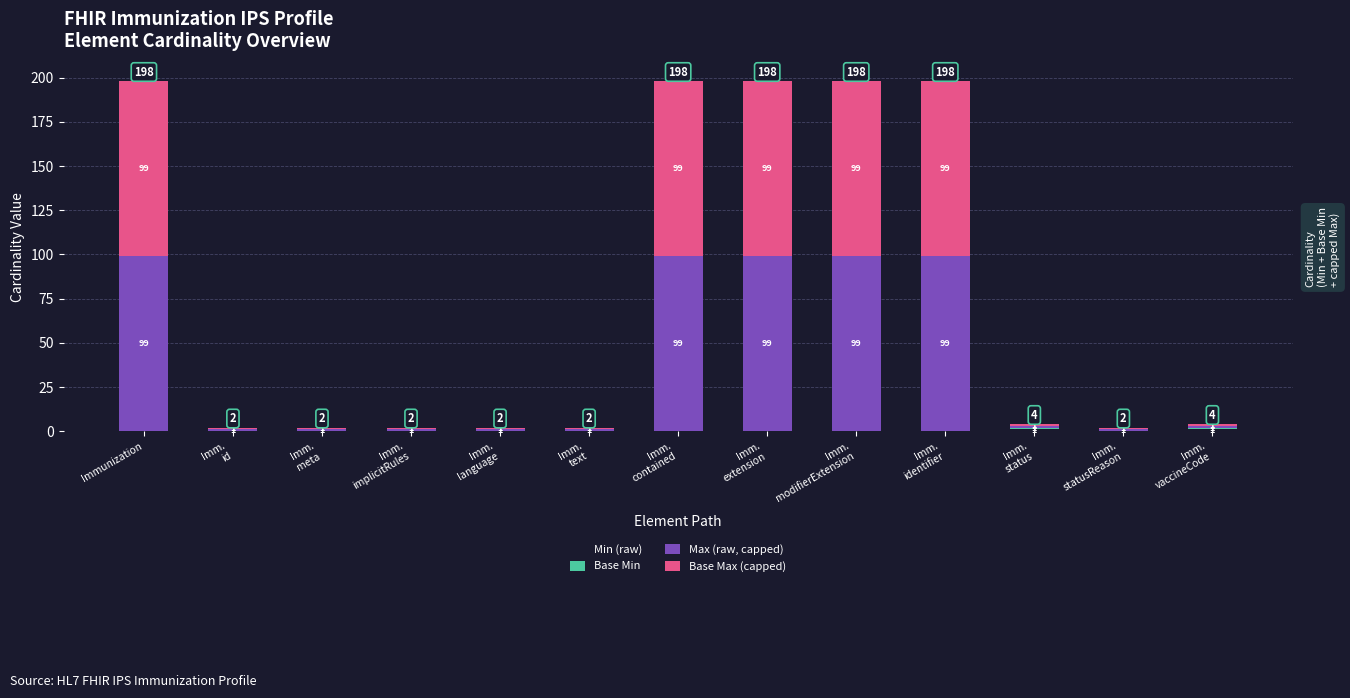

Are the bars horizontal?

No